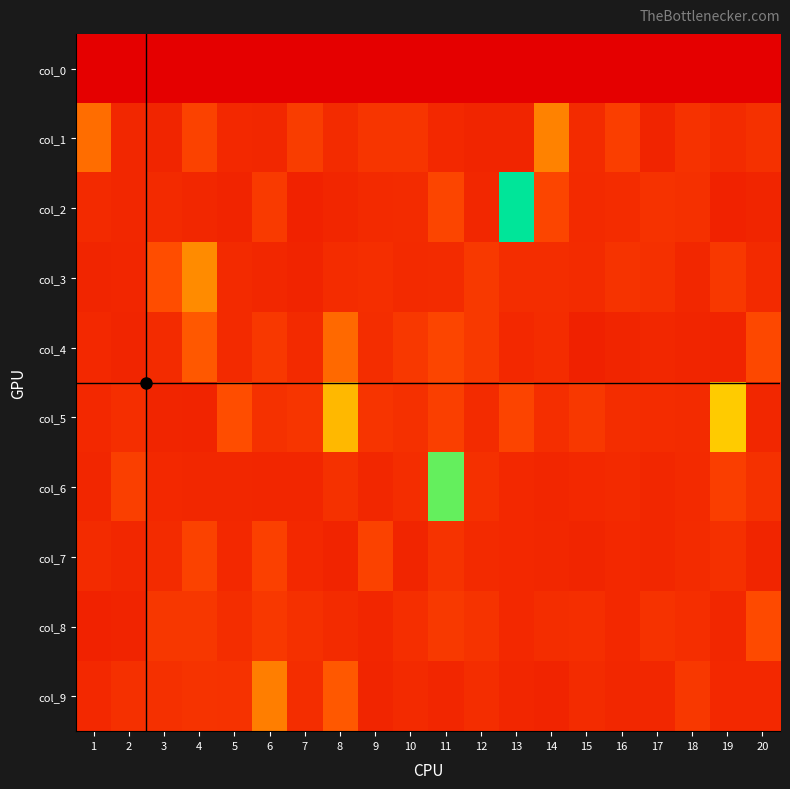

How many data points does each series have?

20